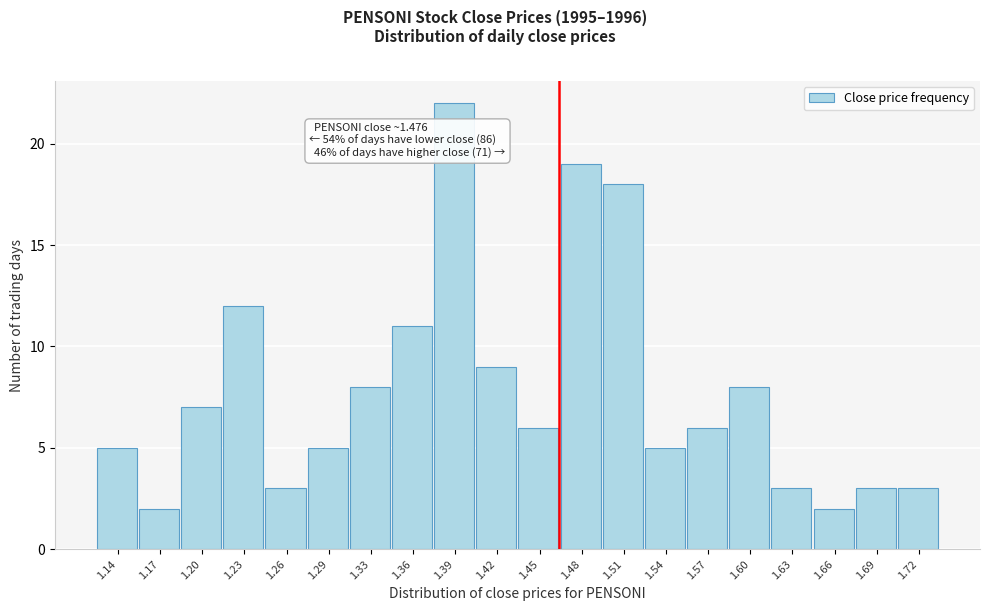

Reading left to right, transcribe all the data shown in this chart.

1.14=5	1.17=2	1.20=7	1.23=12	1.26=3	1.29=5	1.33=8	1.36=11	1.39=22	1.42=9	1.45=6	1.48=19	1.51=18	1.54=5	1.57=6	1.60=8	1.63=3	1.66=2	1.69=3	1.72=3